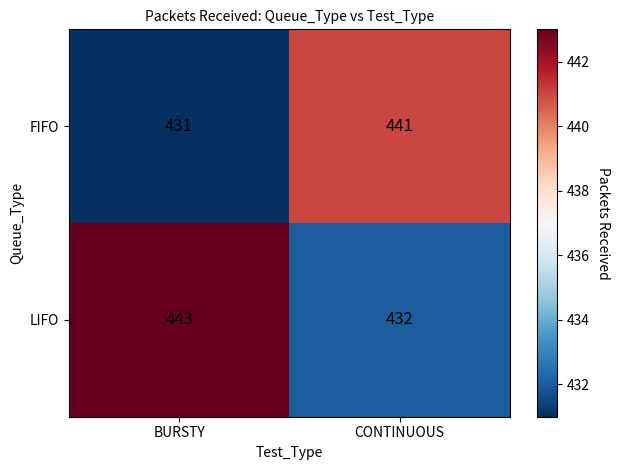

What is the difference between the FIFO values at CONTINUOUS and BURSTY?

10